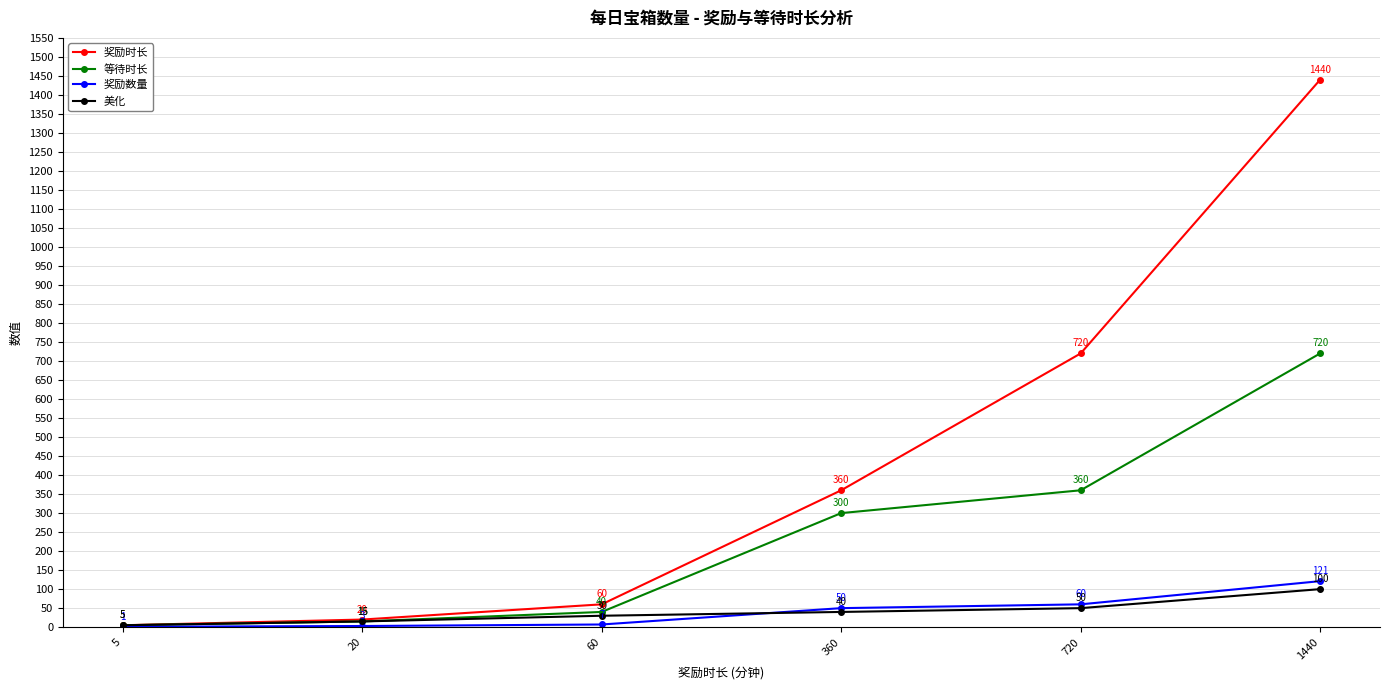

How many data points in 奖励数量 are less than 50?

3